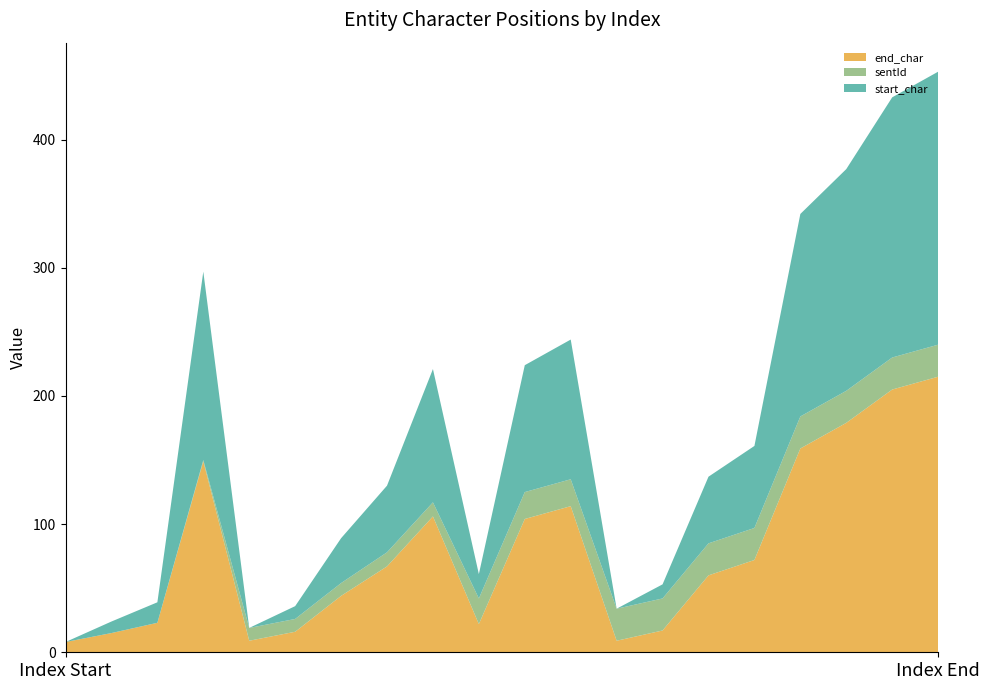

Reading left to right, what are all the values shown in this chart?

end_char: 8	15	23	149	9	16	44	67	106	22	104	114	9	17	60	72	159	179	205	215
sentId: 0	0	0	1	10	10	10	11	11	20	21	21	25	25	25	25	25	25	25	25
start_char: 0	9	16	147	0	10	35	52	104	19	99	109	0	11	52	64	158	173	203	213